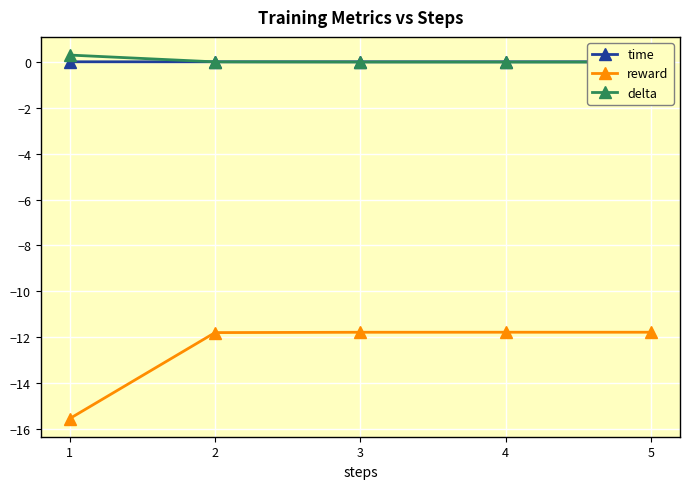

True or false: reward and delta intersect in this chart.

False